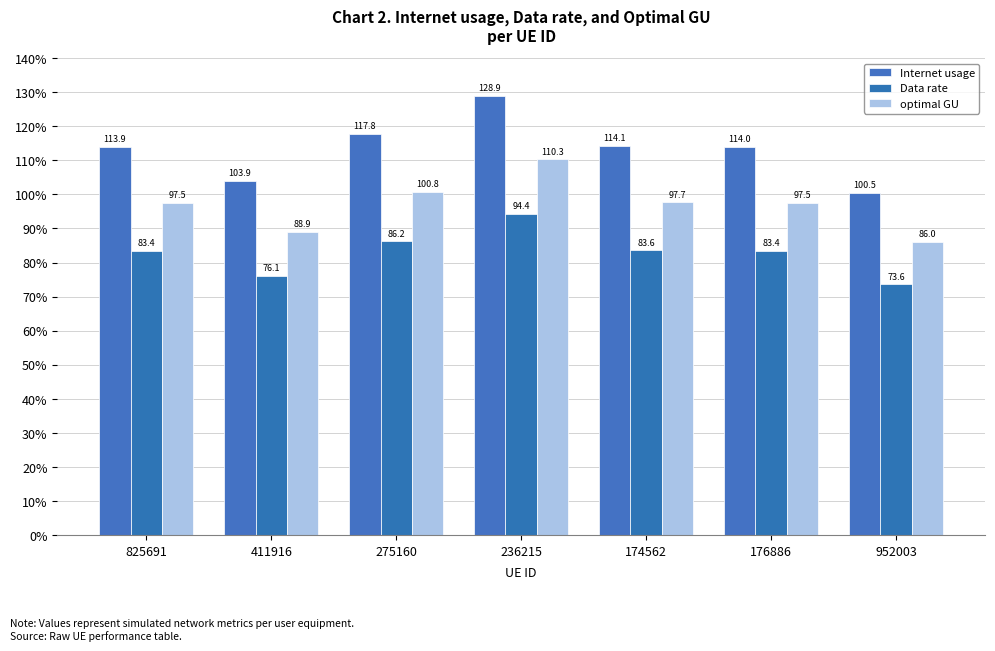

Is the value of optimal GU at 275160 greater than the value of Data rate at 176886?

Yes